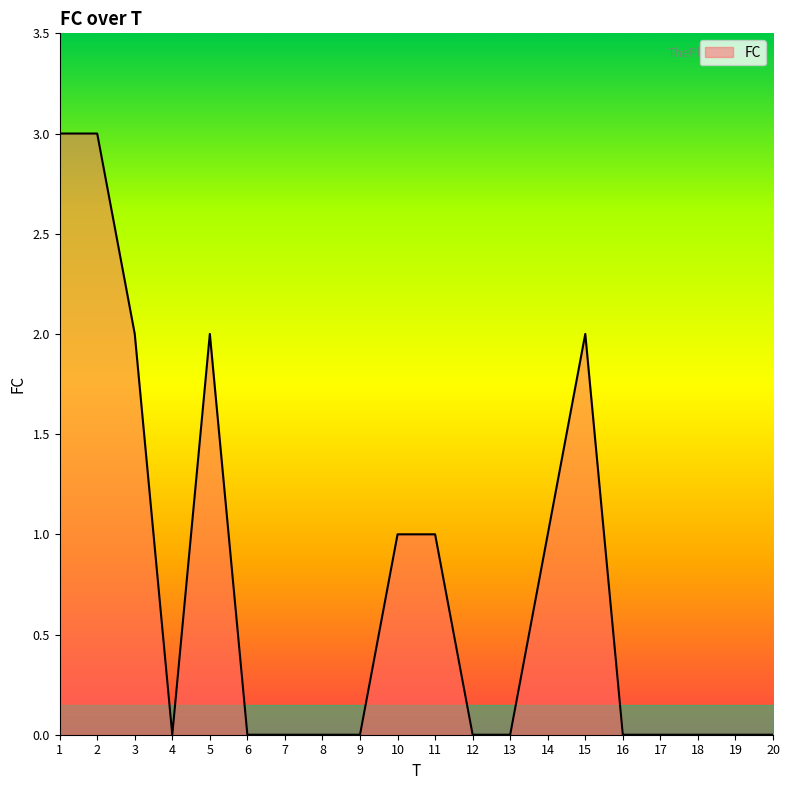

How many values are between 0 and 2?

18